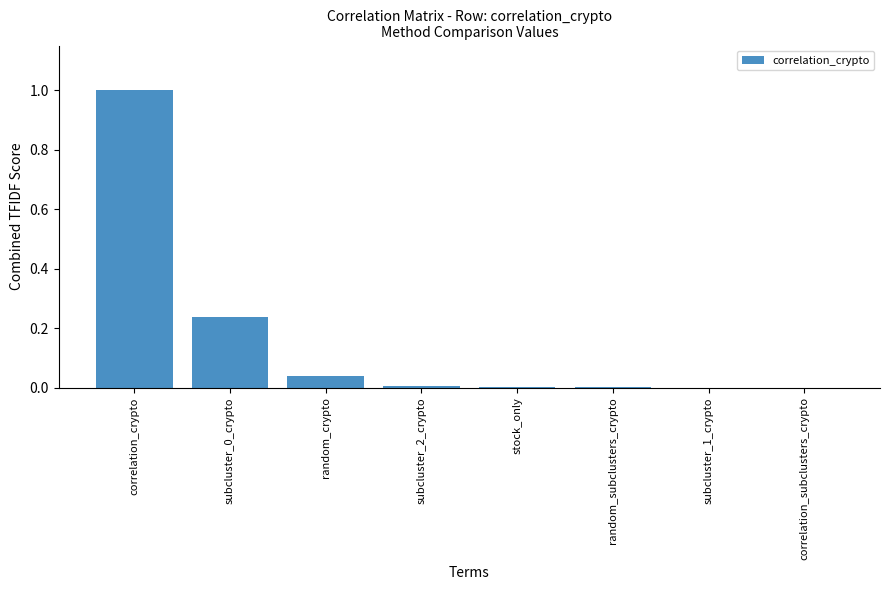

Between stock_only and random_crypto, which is larger?

random_crypto